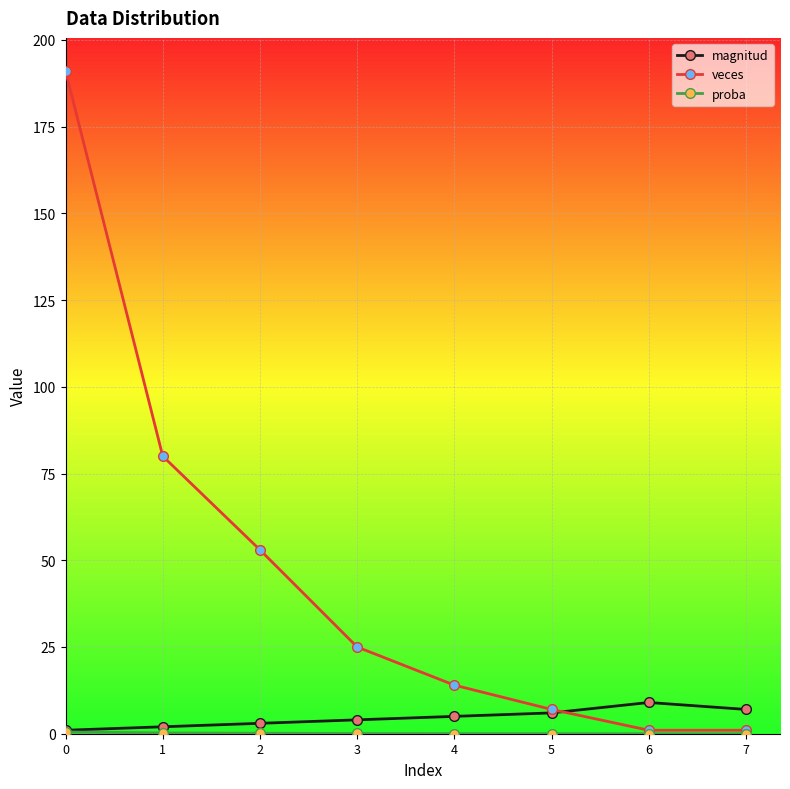

Which series has the largest total across all categories?

veces